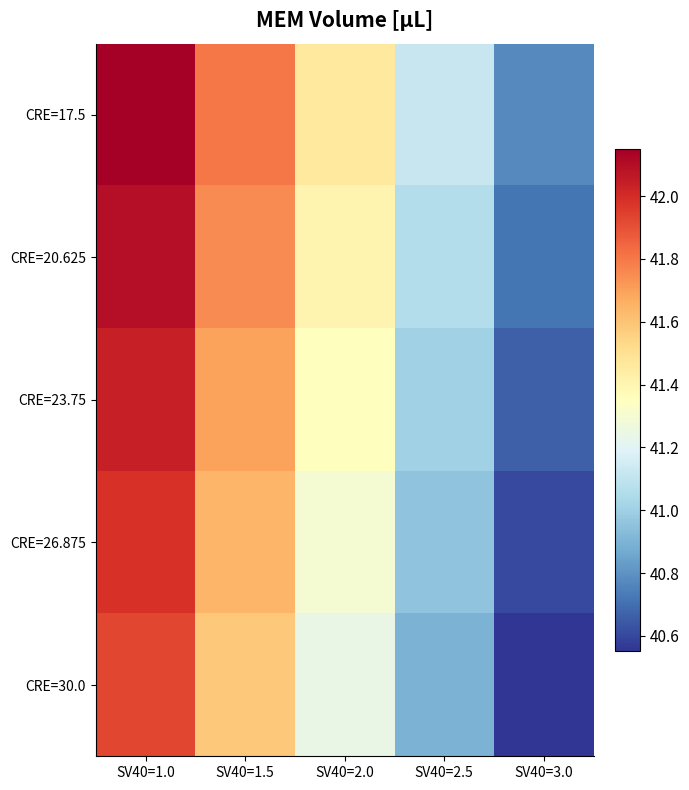

Reading left to right, extract all data points from this chart.

CRE=17.5: SV40=1.0=42.1	SV40=1.5=41.8	SV40=2.0=41.5	SV40=2.5=41.1	SV40=3.0=40.8
CRE=20.625: SV40=1.0=42.1	SV40=1.5=41.7	SV40=2.0=41.4	SV40=2.5=41.1	SV40=3.0=40.7
CRE=23.75: SV40=1.0=42.0	SV40=1.5=41.7	SV40=2.0=41.4	SV40=2.5=41.0	SV40=3.0=40.7
CRE=26.875: SV40=1.0=42.0	SV40=1.5=41.6	SV40=2.0=41.3	SV40=2.5=41.0	SV40=3.0=40.6
CRE=30.0: SV40=1.0=41.9	SV40=1.5=41.6	SV40=2.0=41.2	SV40=2.5=40.9	SV40=3.0=40.6